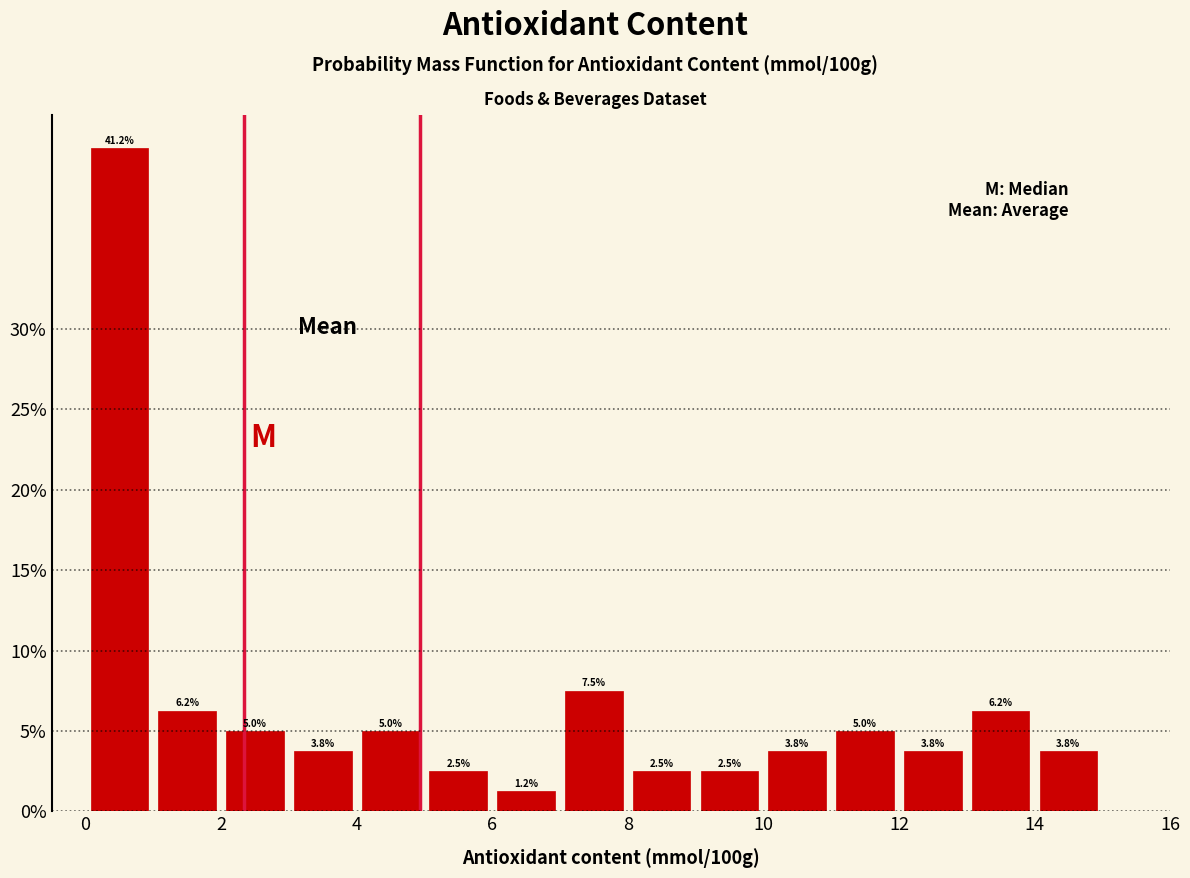

Reading left to right, transcribe this chart: for each bar, give the range it covers on the x-axis and its height.

0 to 1: 41.2
1 to 2: 6.2
2 to 3: 5.0
3 to 4: 3.8
4 to 5: 5.0
5 to 6: 2.5
6 to 7: 1.2
7 to 8: 7.5
8 to 9: 2.5
9 to 10: 2.5
10 to 11: 3.8
11 to 12: 5.0
12 to 13: 3.8
13 to 14: 6.2
14 to 15: 3.8